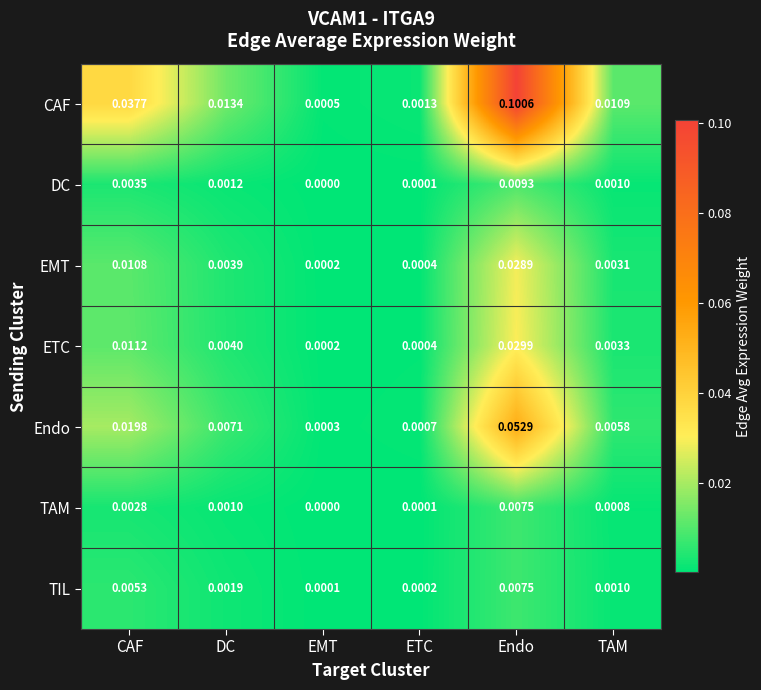

Which series has the widest spread of values?

CAF